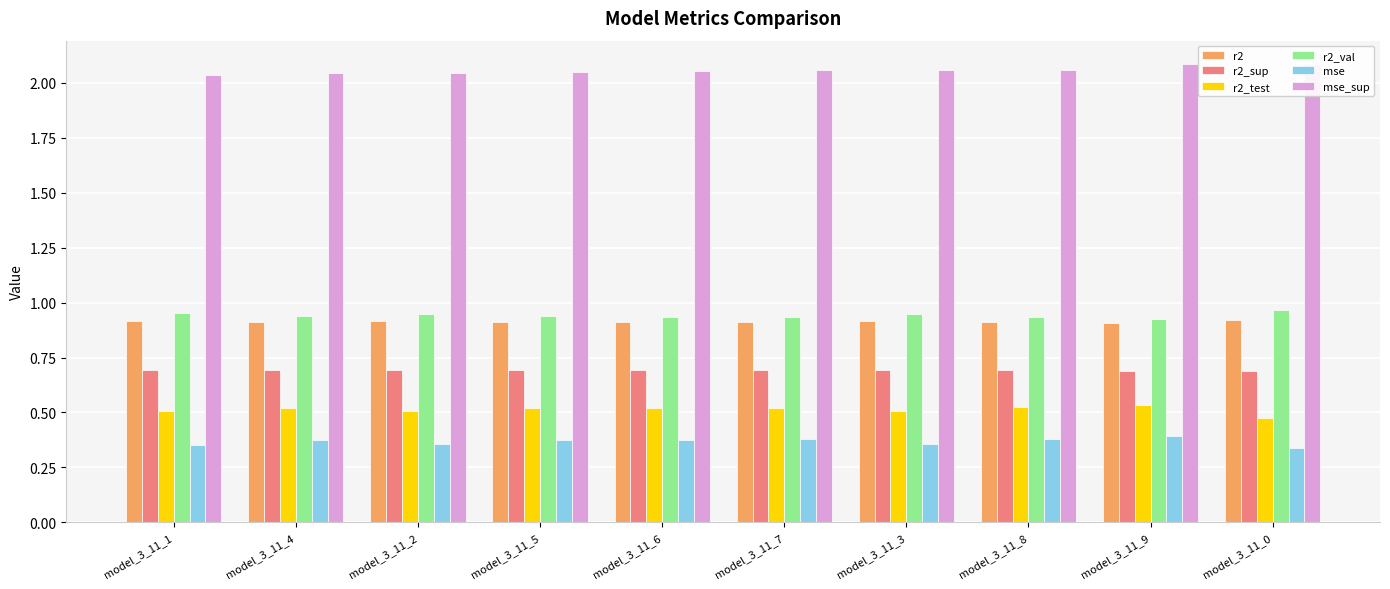

At how many categories does at least one series exceed 0?

10